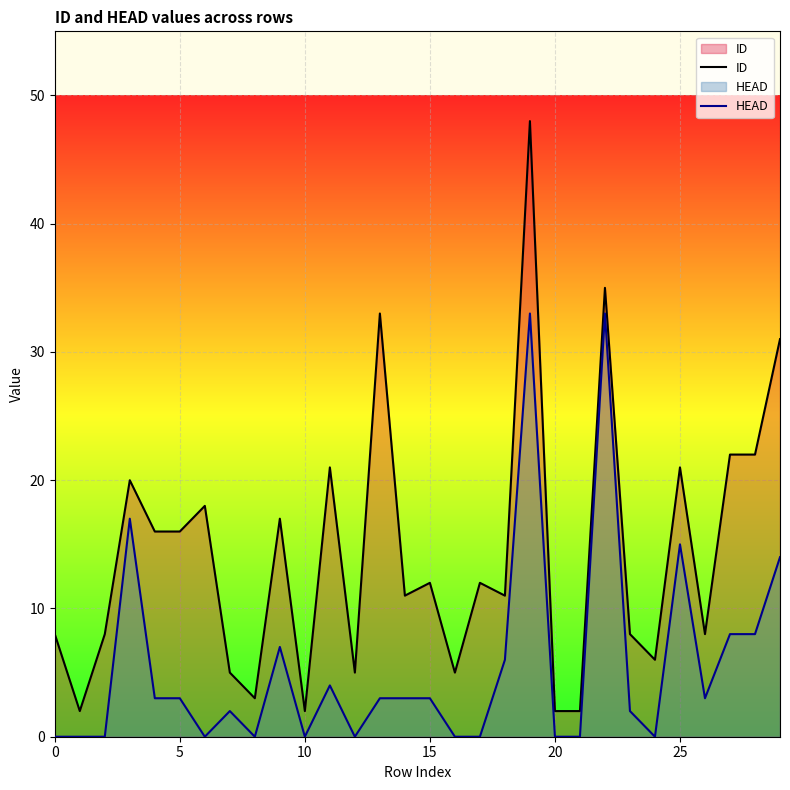

True or false: ID and HEAD cross at least once.

False